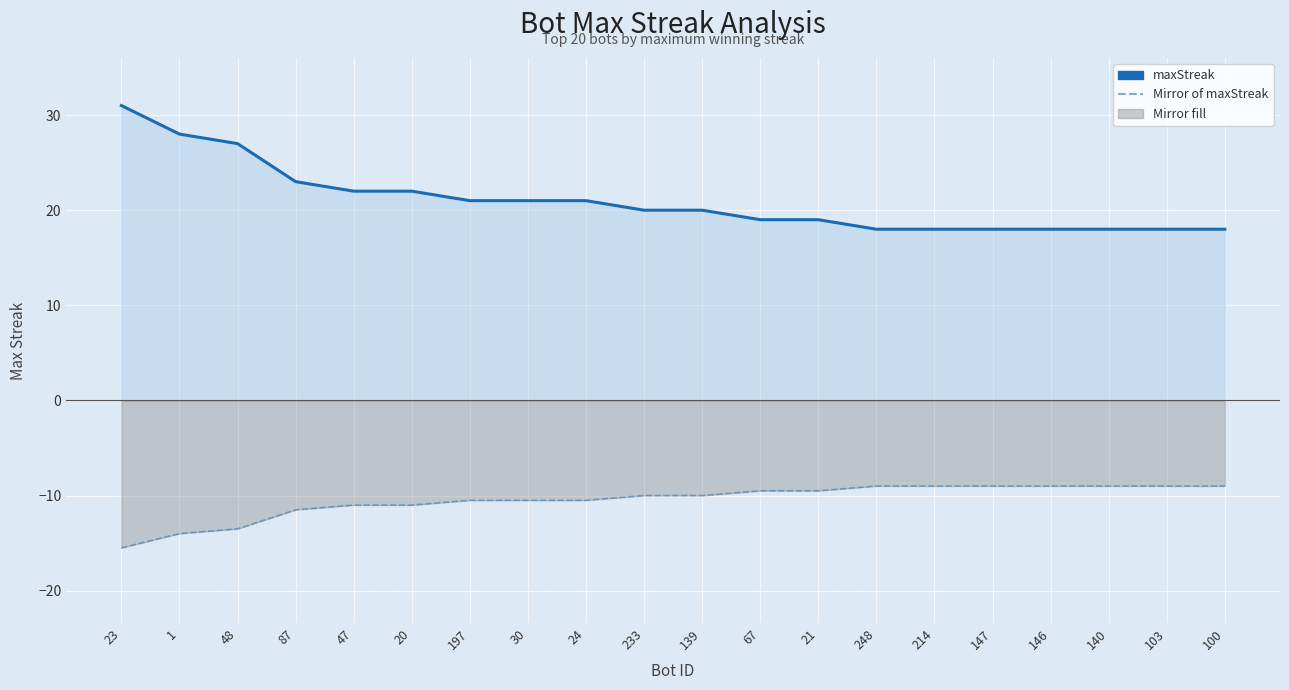

What is the total value across all series at 100?

9.0